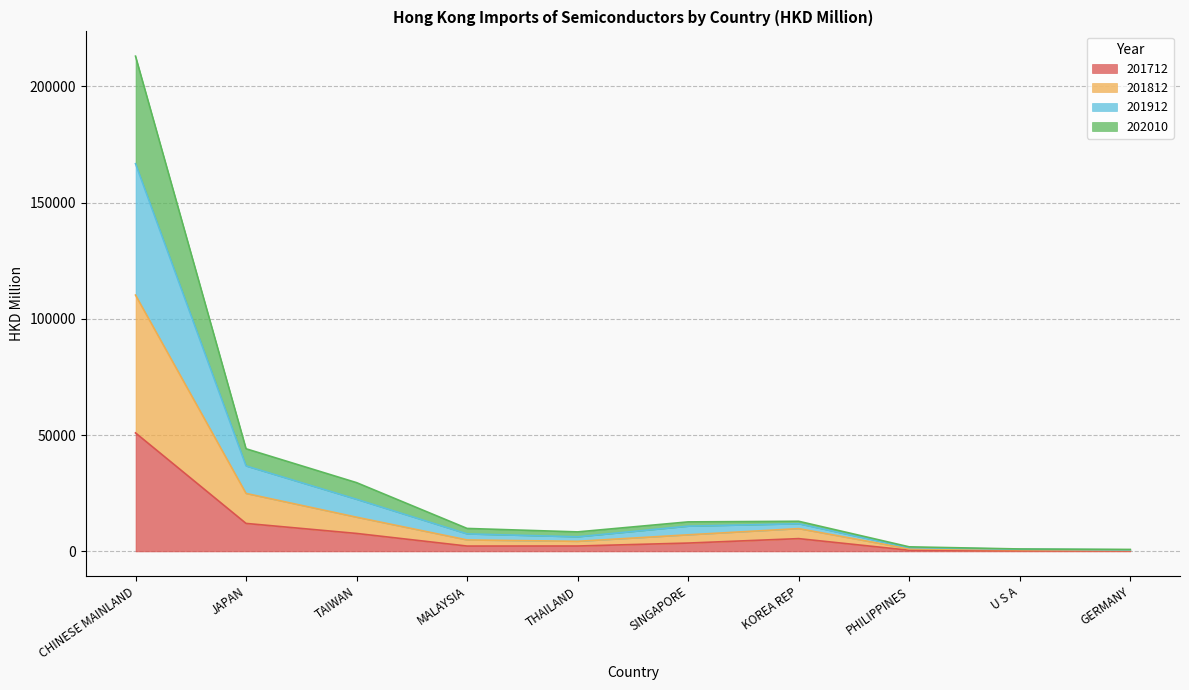

Which category has the lowest value in the 201812 series?

GERMANY